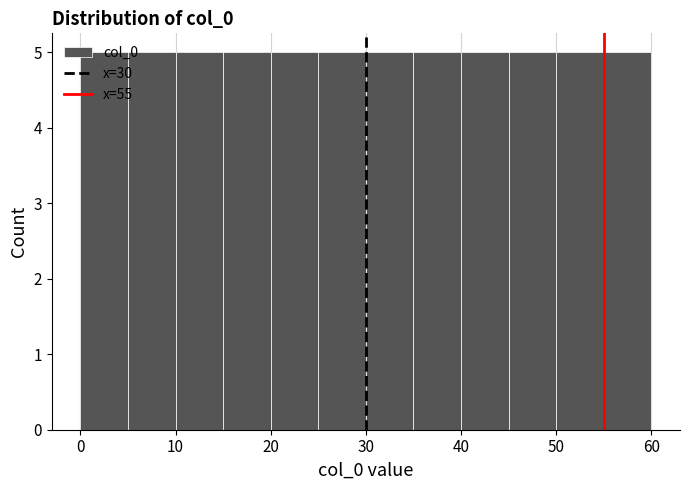

Reading left to right, transcribe this chart: for each bar, give the range it covers on the x-axis and its height. The values are not printed on the chart, so give them approximately, as read against the axis.

0 to 5: 5
5 to 10: 5
10 to 15: 5
15 to 20: 5
20 to 25: 5
25 to 30: 5
30 to 35: 5
35 to 40: 5
40 to 45: 5
45 to 50: 5
50 to 55: 5
55 to 60: 5